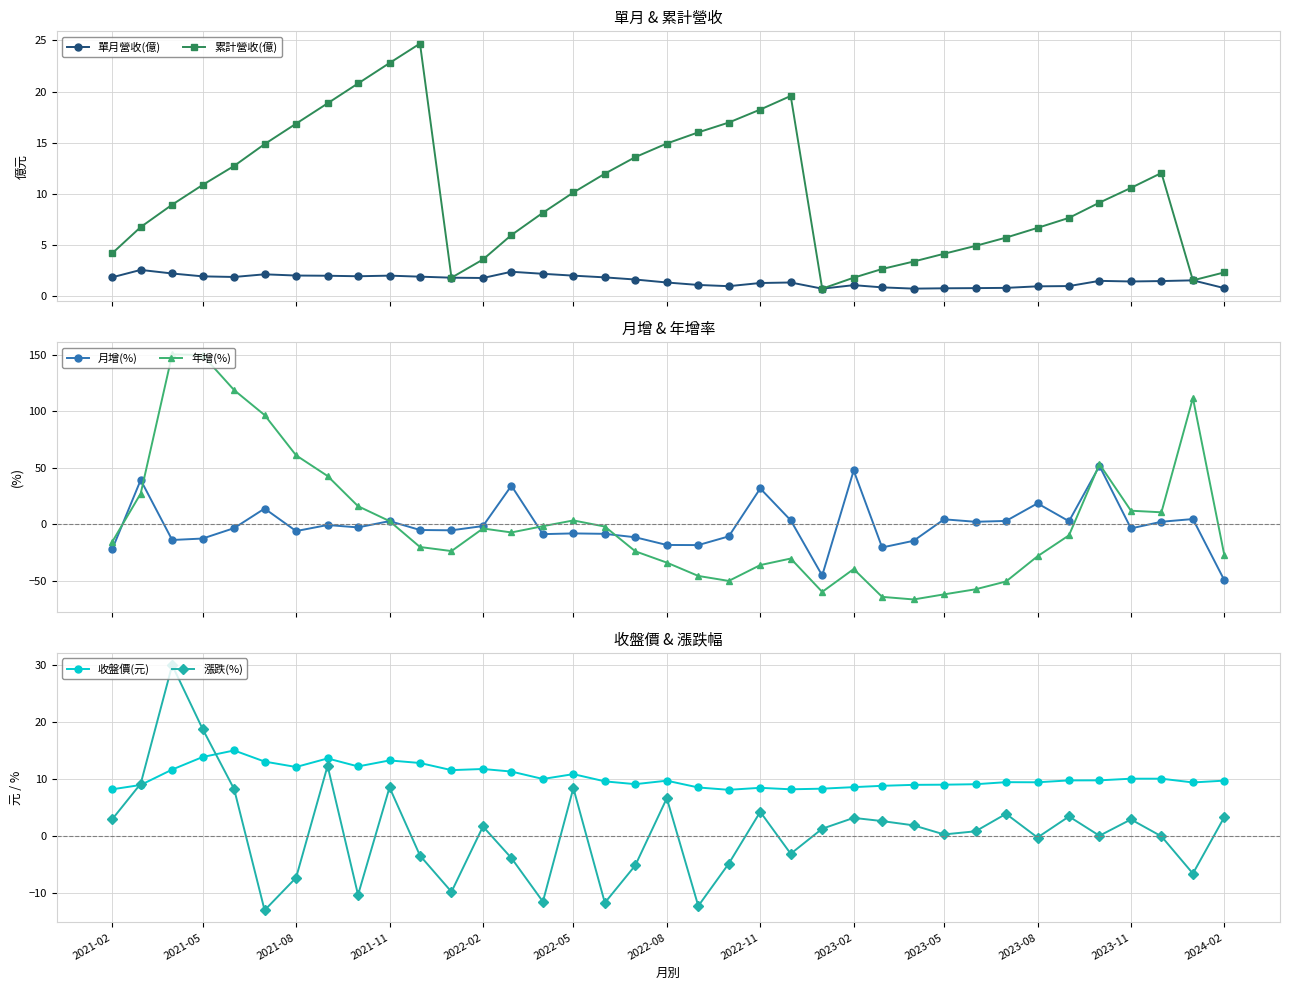

What is the minimum value for 累計營收(億)?

0.7